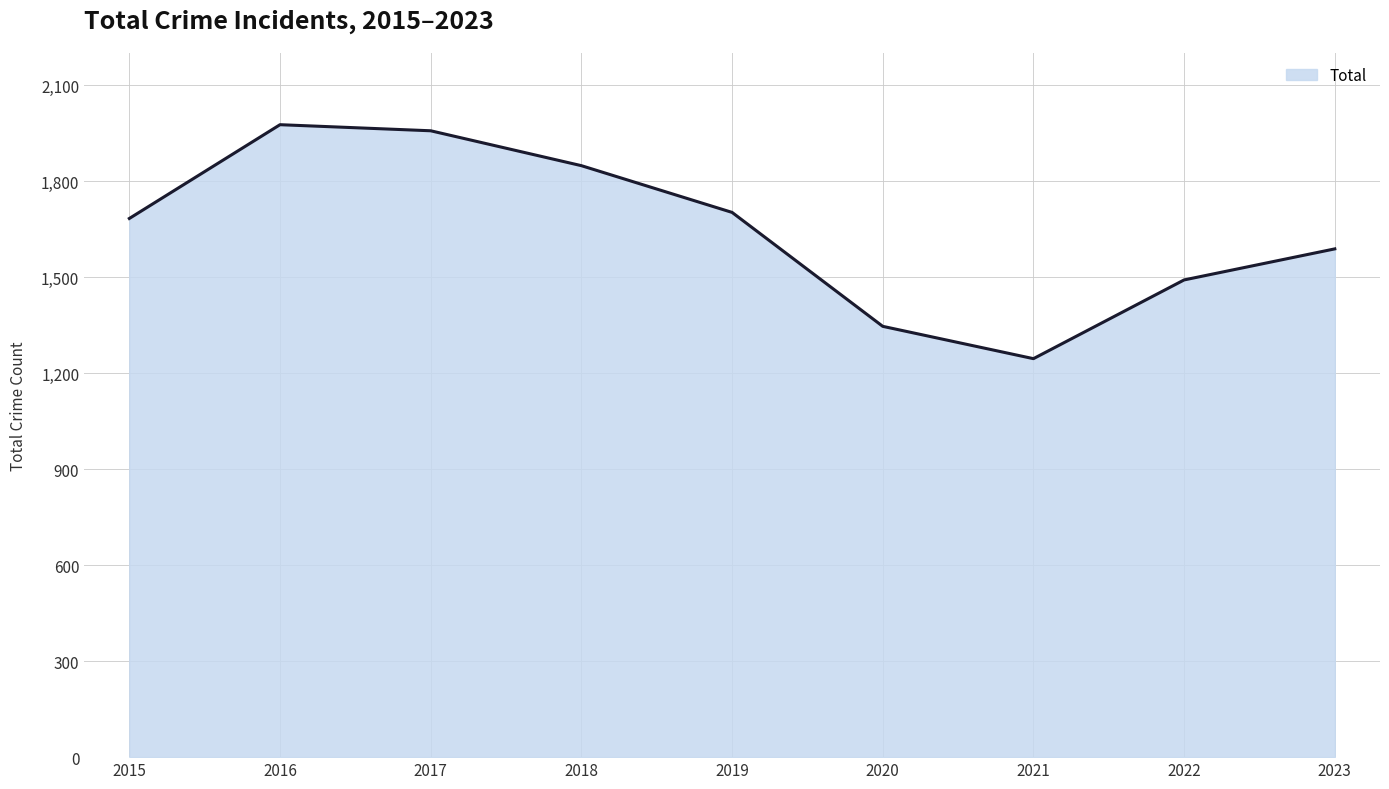

The chart shows a value of 2220 at 2021. True or false?

False